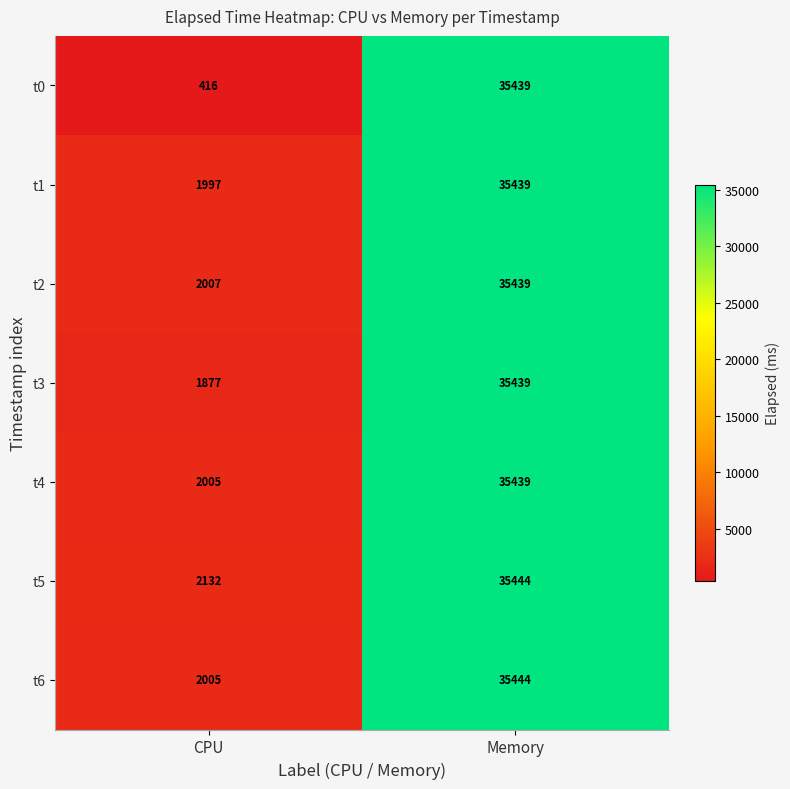

True or false: t6 has a value of 35444 at Memory.

True